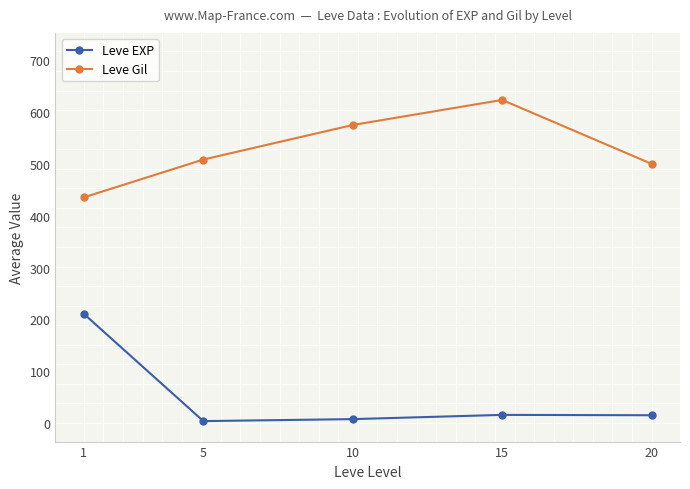

Between 10 and 20, which series saw the biggest shift?

Leve Gil